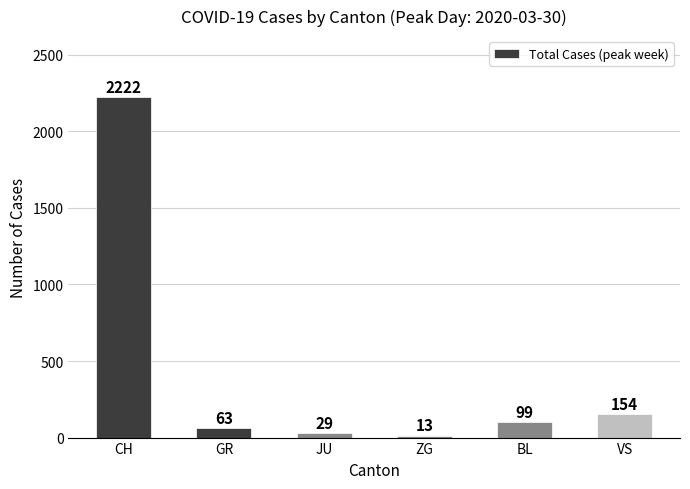

Is it true that the value at CH is 1350?

False